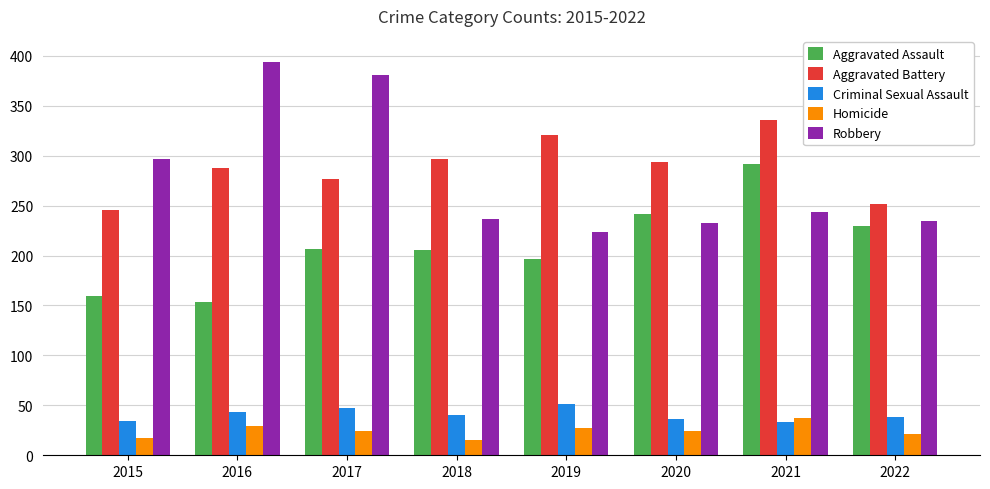

Rank the series by their maximum value, from highest to lowest.

Robbery, Aggravated Battery, Aggravated Assault, Criminal Sexual Assault, Homicide